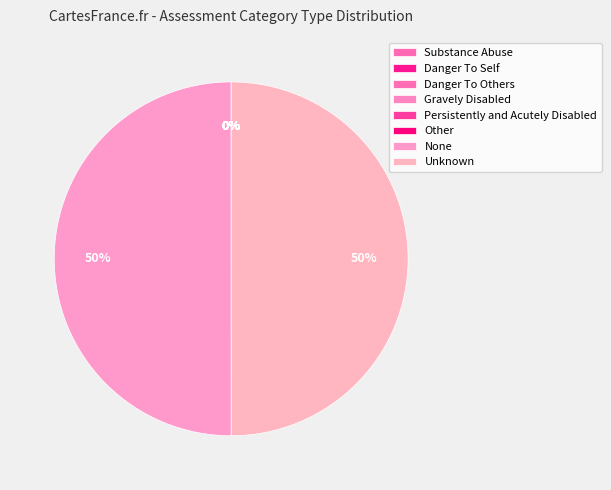

Is it true that Persistently and Acutely Disabled is 1% of the pie?

False